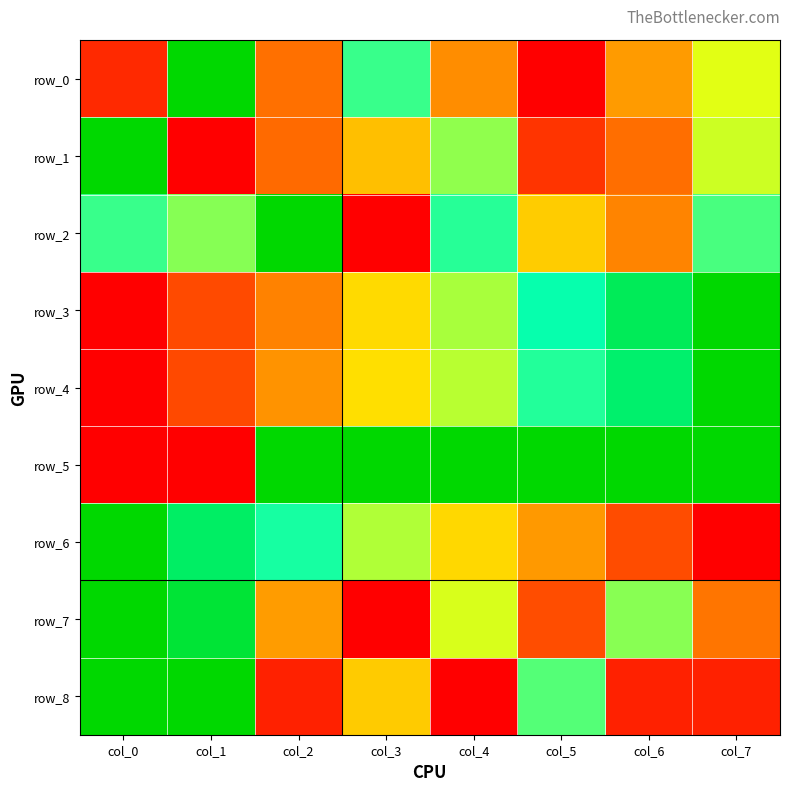

True or false: row_7 has a value of 0.1 at col_5.

False